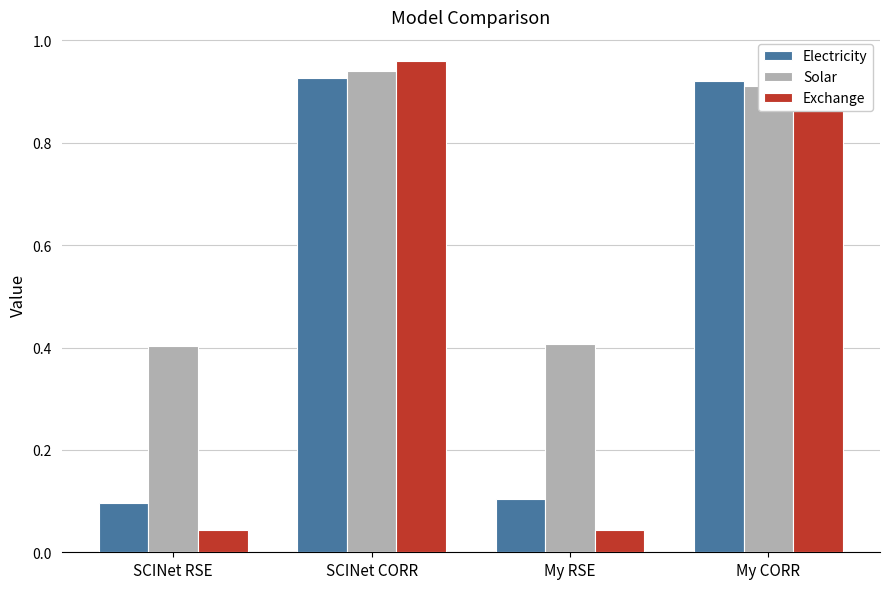

What is the spread (max minus min) of values at My RSE?

0.4